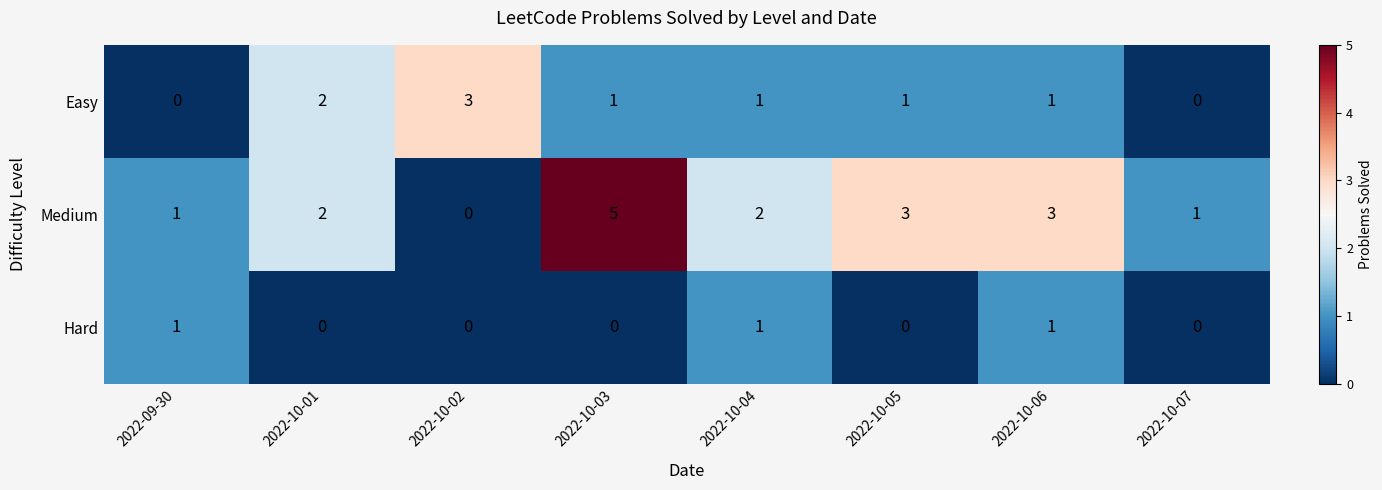

Reading left to right, what are all the values shown in this chart?

Easy: 0	2	3	1	1	1	1	0
Medium: 1	2	0	5	2	3	3	1
Hard: 1	0	0	0	1	0	1	0